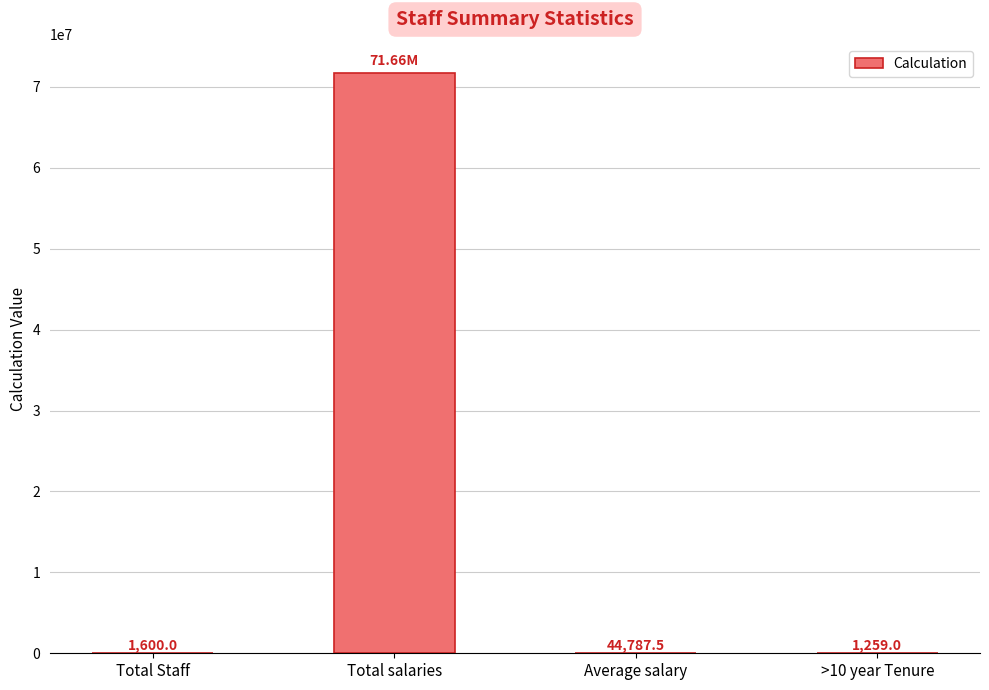

What is the ratio of the value at Total salaries to the value at >10 year Tenure?

56918.2